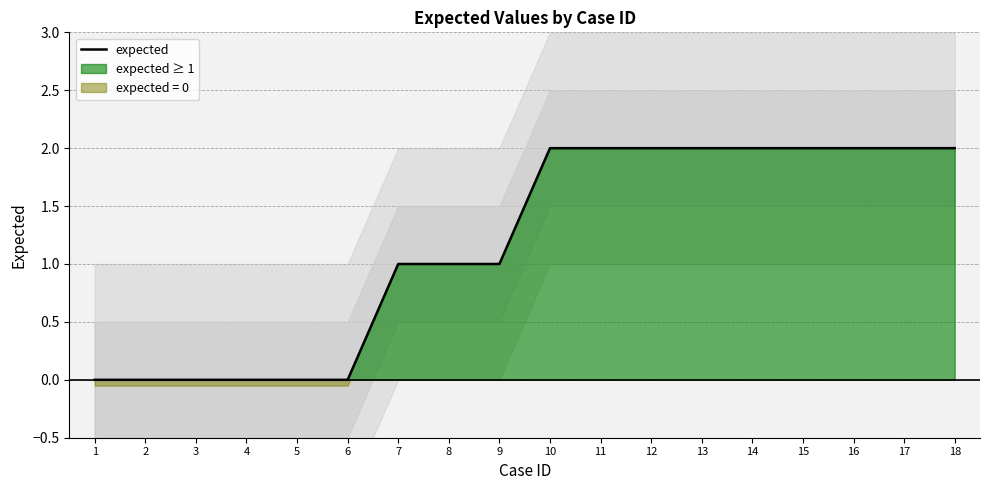

What is the average value?

1